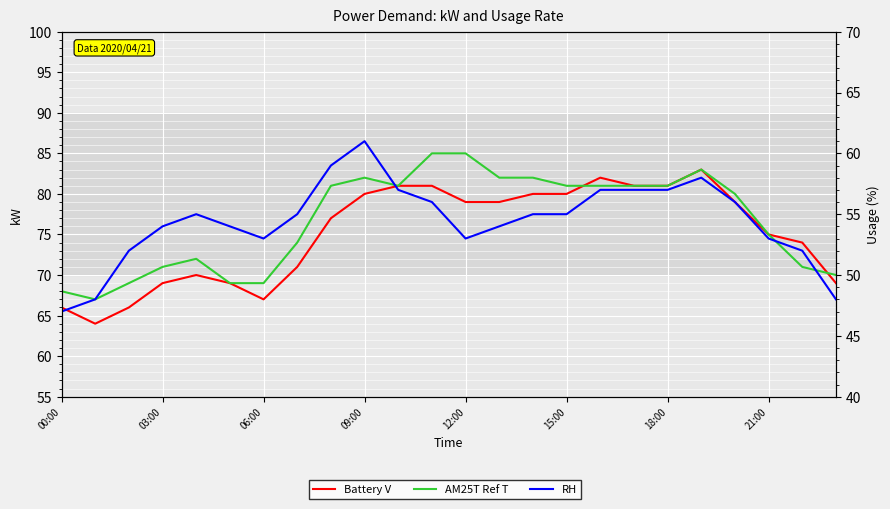

What value does the AM25T Ref T series have at 16, to the nearest 5?

80